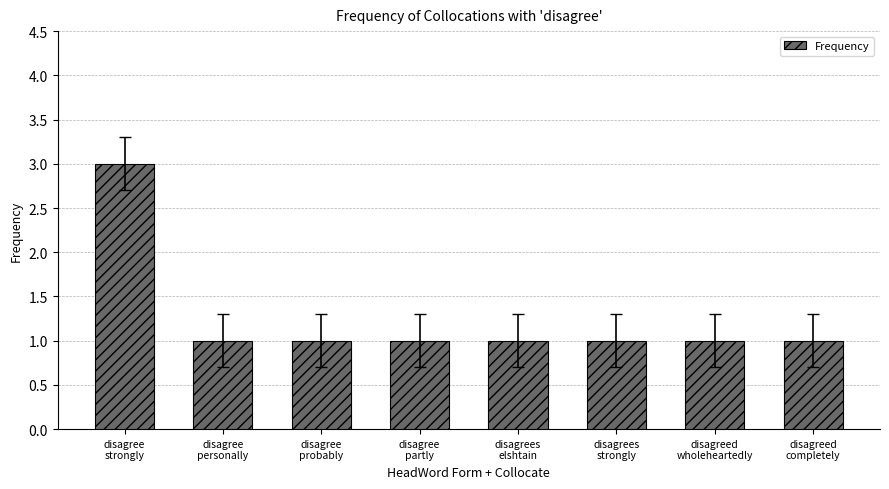

What position from the right is disagree
personally?

7